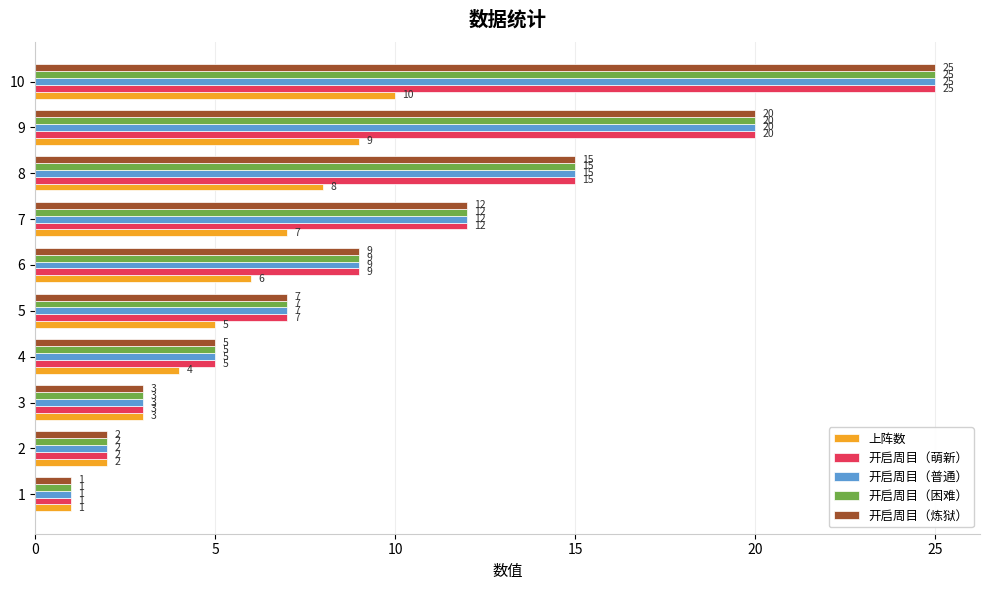

At how many categories does at least one series exceed 6?

6